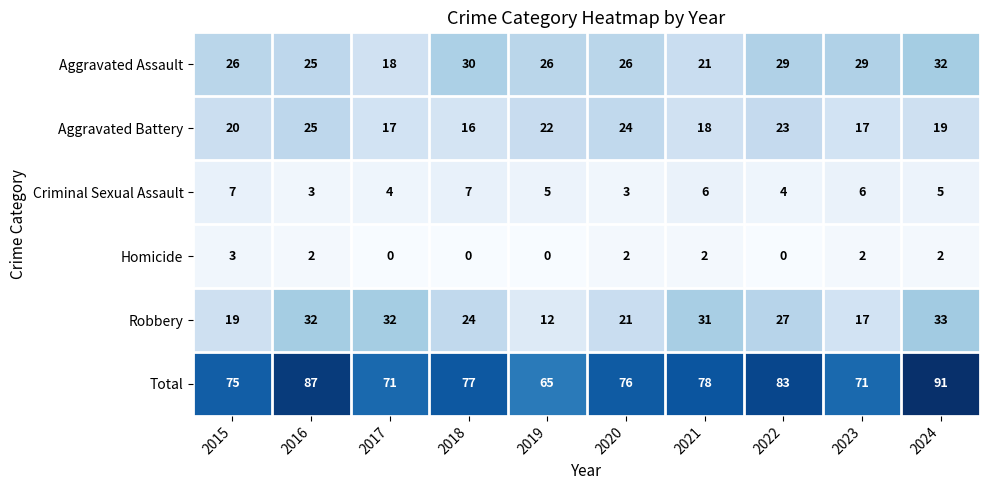

True or false: Aggravated Battery has a value of 27 at 2023.

False